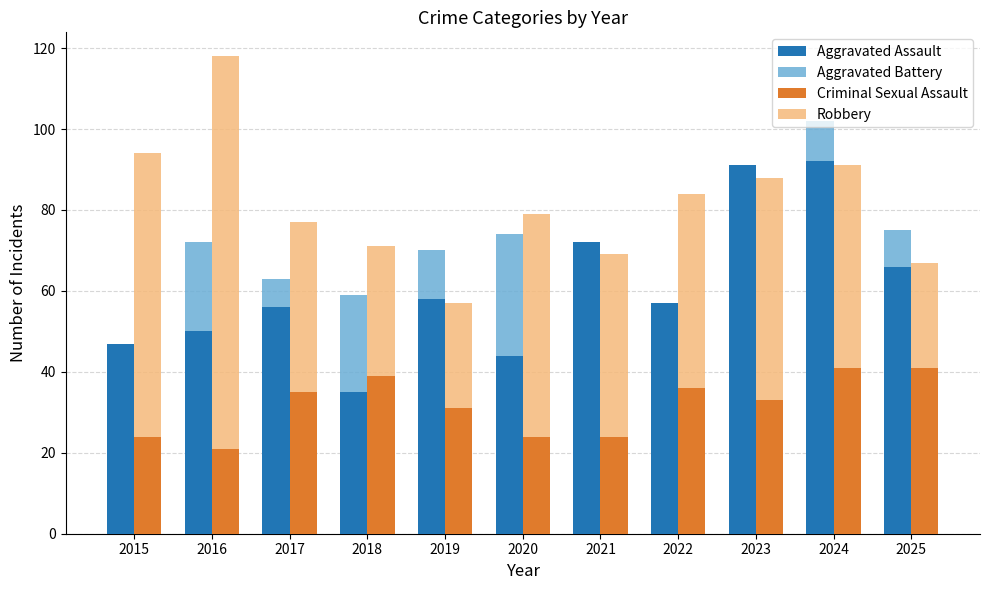

What is the sum of all Criminal Sexual Assault values?

349